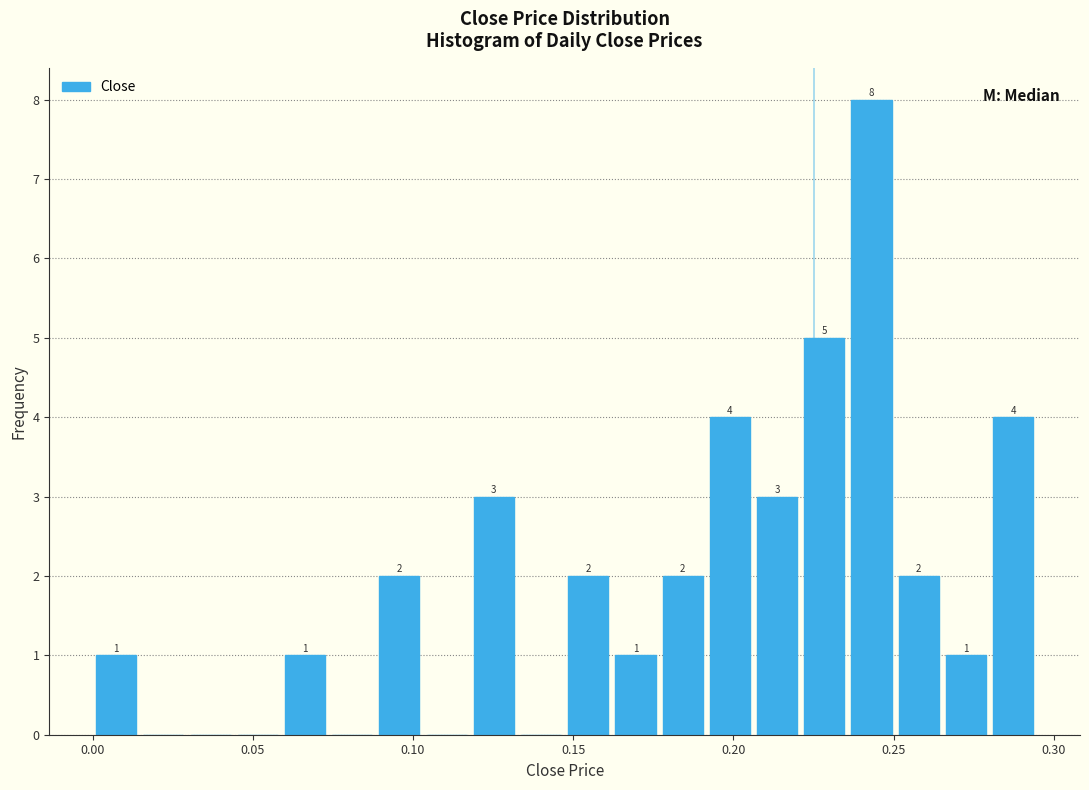

Around what value on the x-axis is the tallest bar? Give the approximate position of its centre, as read against the axis.

0.245